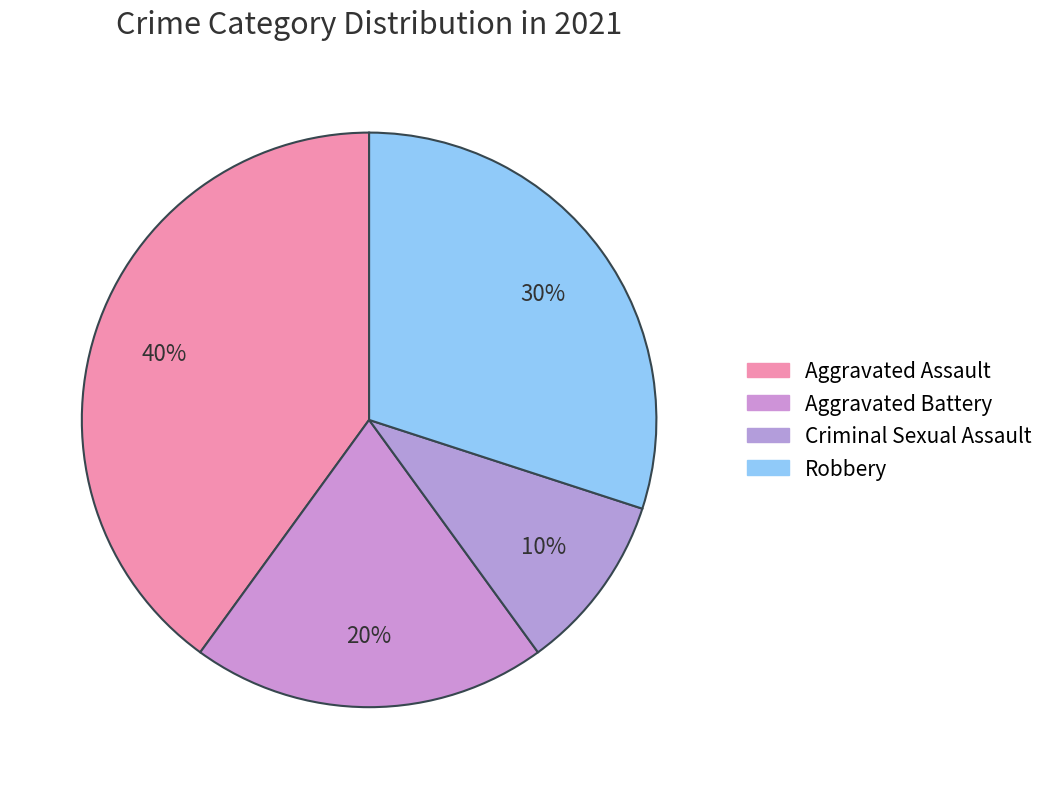

Which slice is the largest?

Aggravated Assault